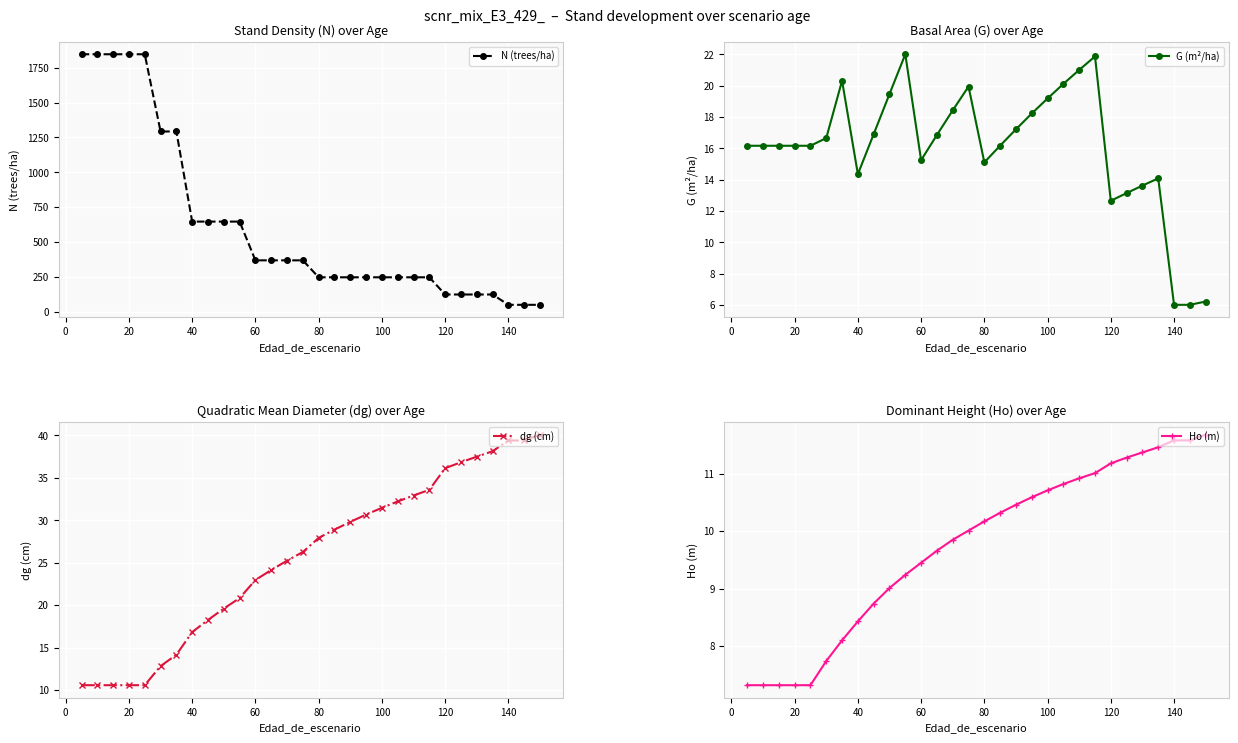

How many lines are shown in the chart?

4